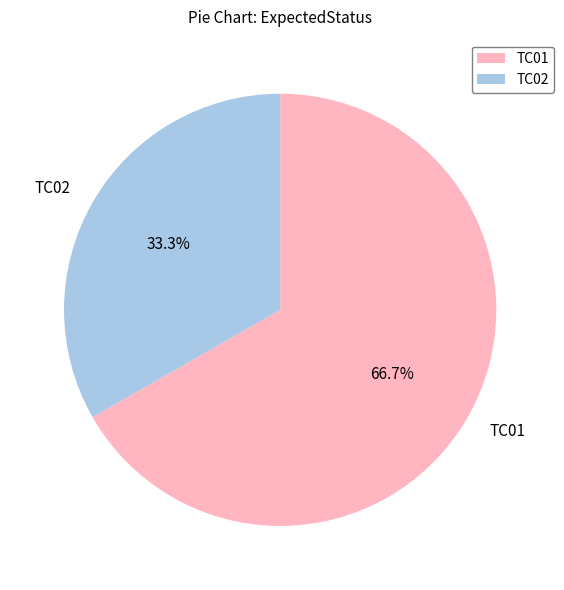

Approximately how many times larger is the value at TC01 compared to TC02?

2.0